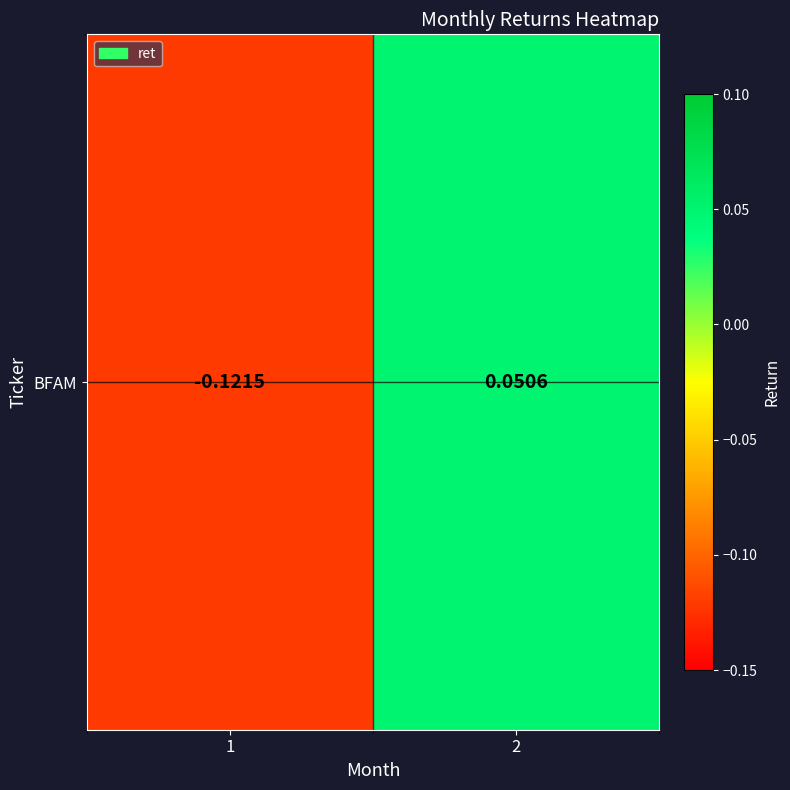

List the labels in order of value, largest first.

2, 1